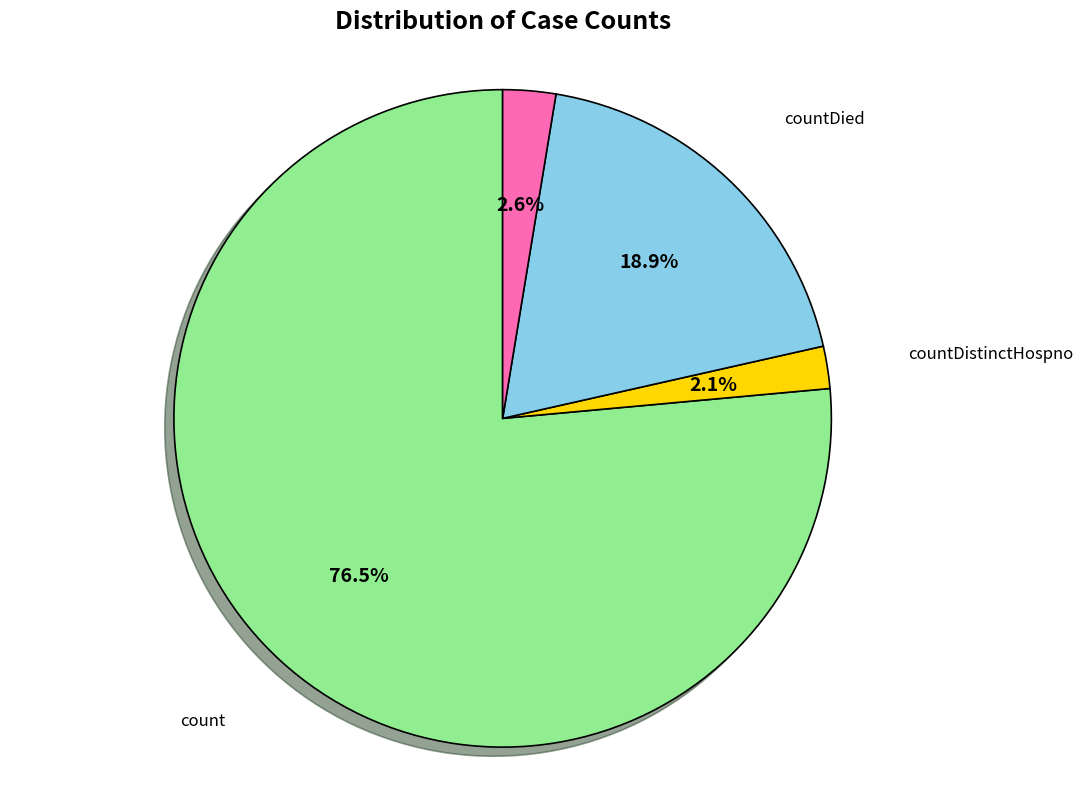

Is there any slice that represents more than half of the pie?

Yes